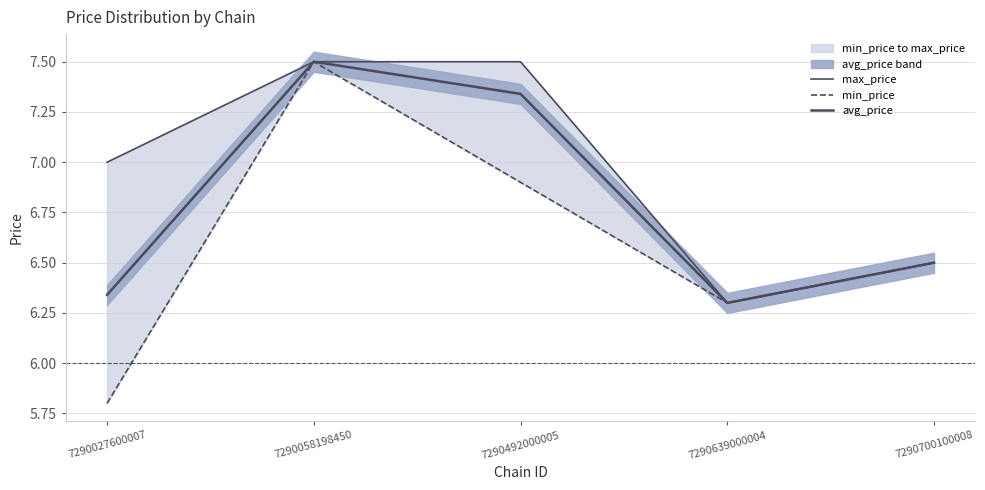

The value of max_price at 7290492000005 is 7.5. True or false?

True